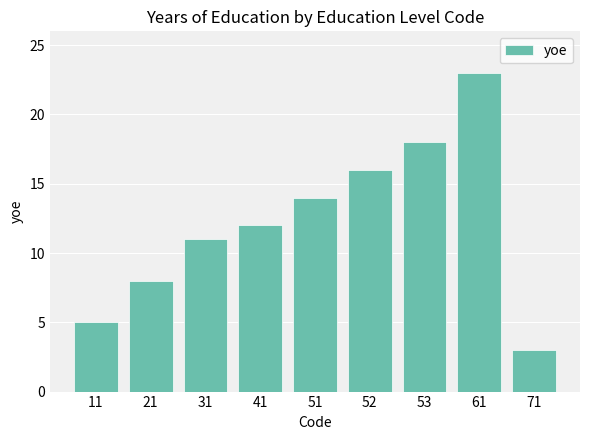

What is the change in value from 31 to 71?

-8